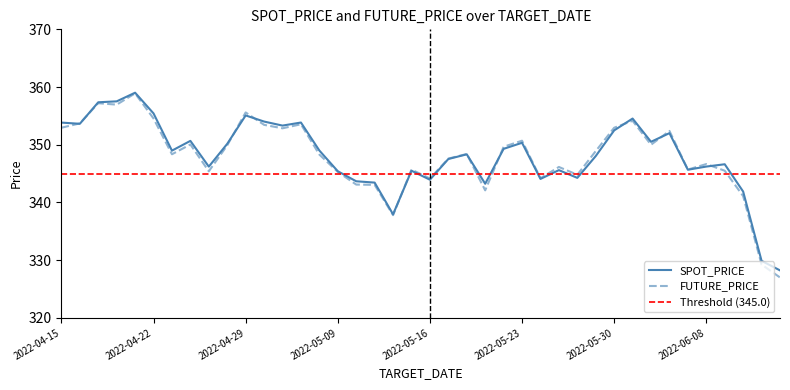

Which series has the largest total across all categories?

SPOT_PRICE